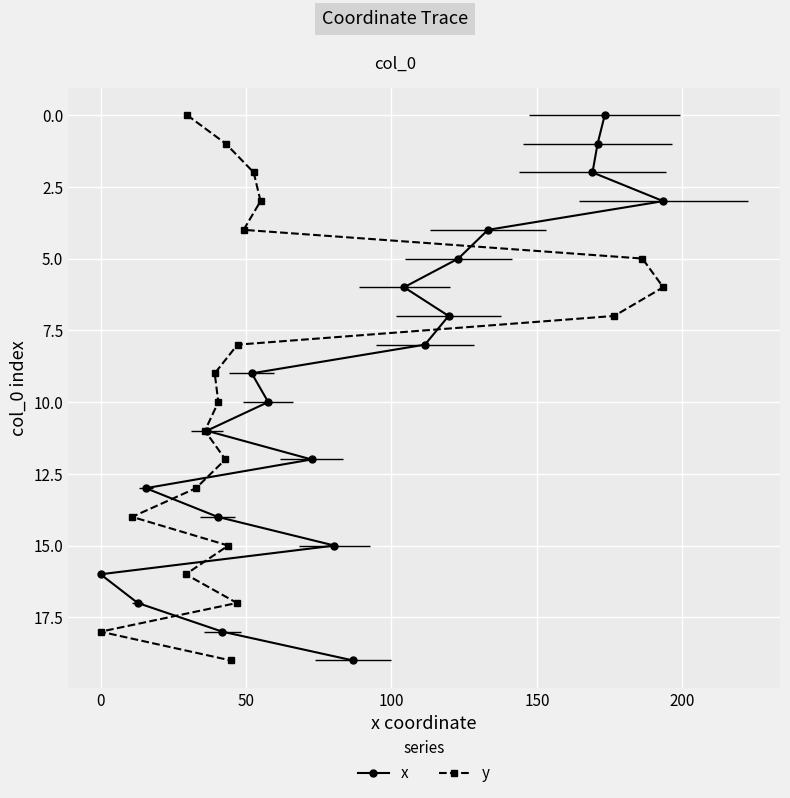

True or false: x and y cross at least once.

False